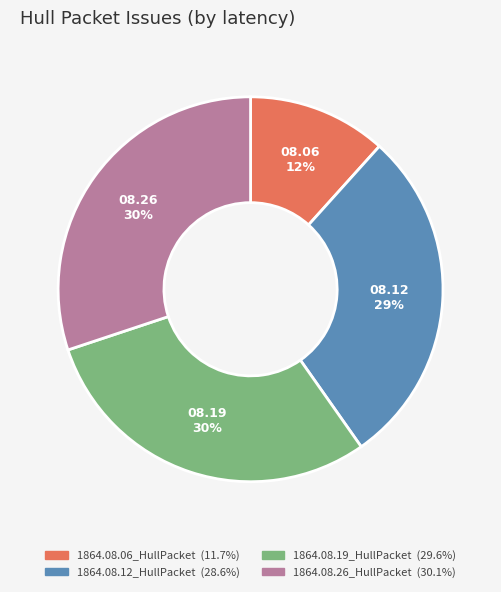

Count the number of slices in the pie.

4